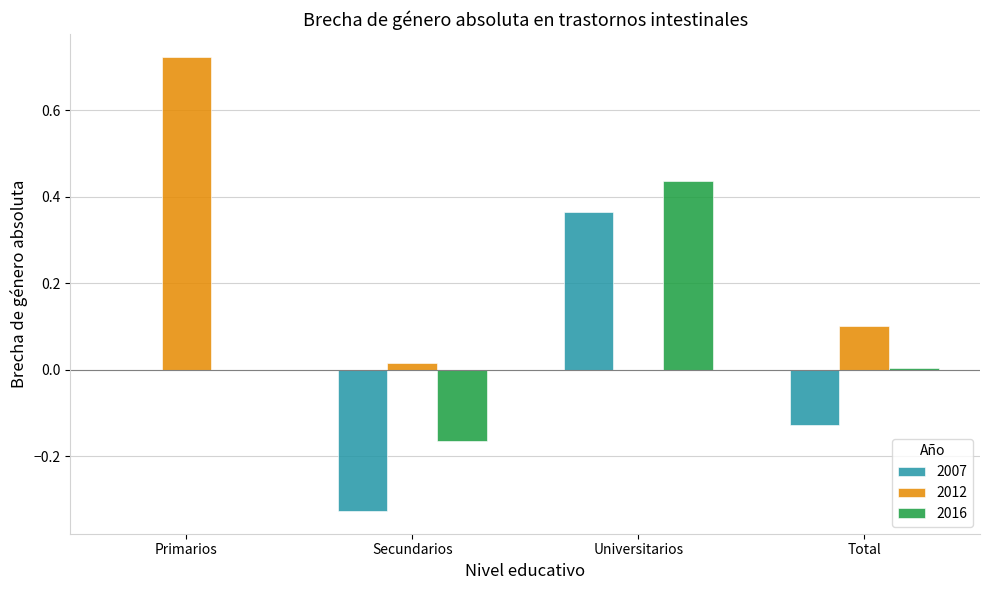

What is the spread (max minus min) of values at Secundarios?

0.3